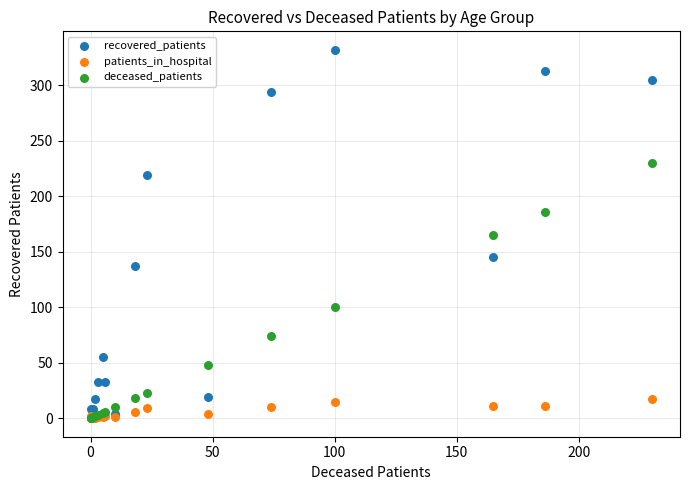

What are all the series names shown in the legend?

recovered_patients, patients_in_hospital, deceased_patients